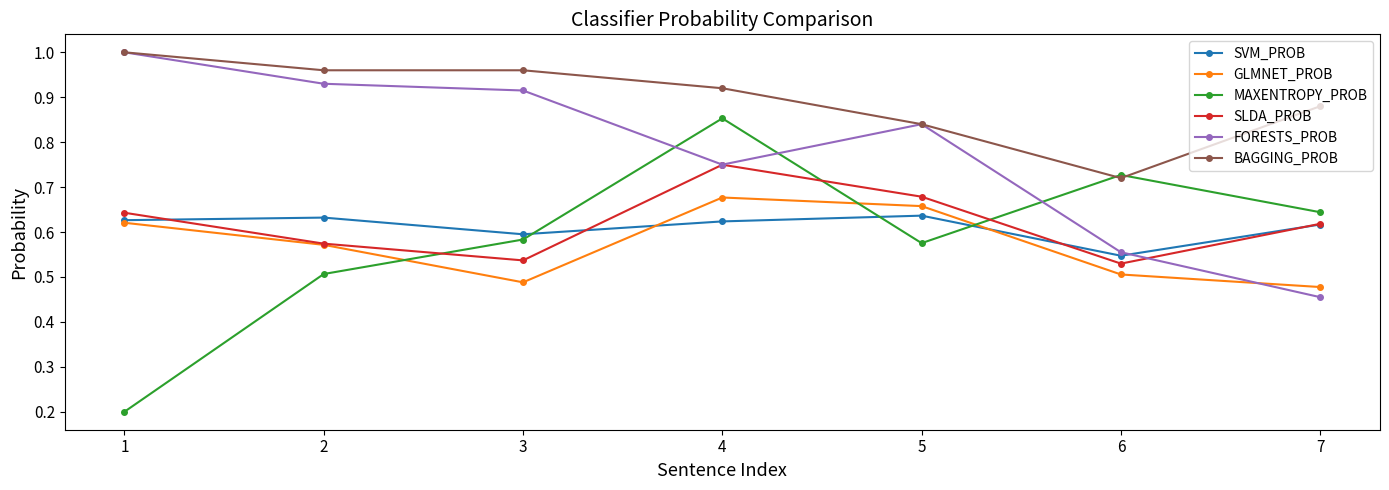

The FORESTS_PROB series shows 1.2 at 4. True or false?

False